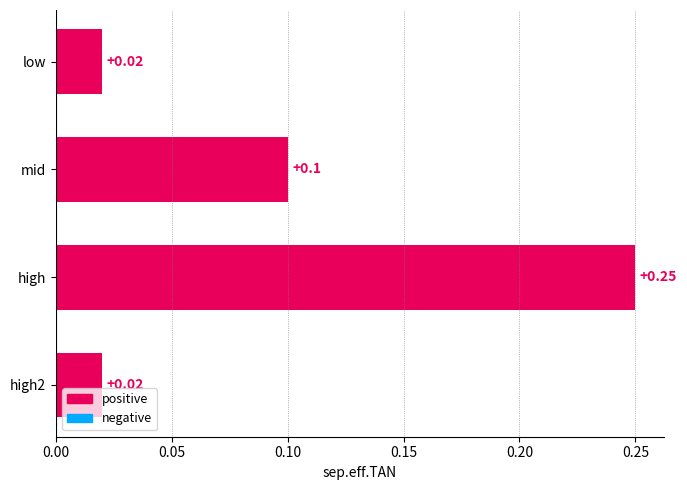

Between low and mid, which is larger?

mid